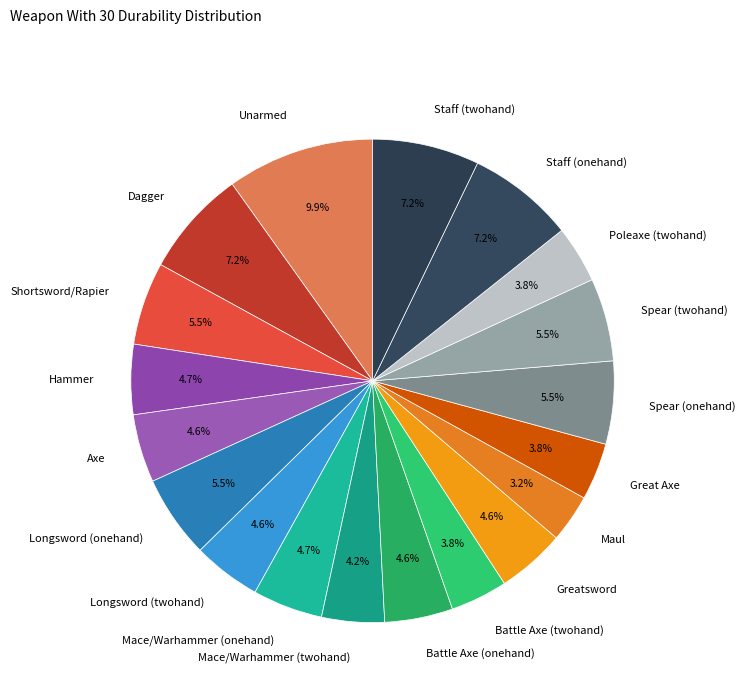

Does Shortsword/Rapier account for over 50% of the chart?

No